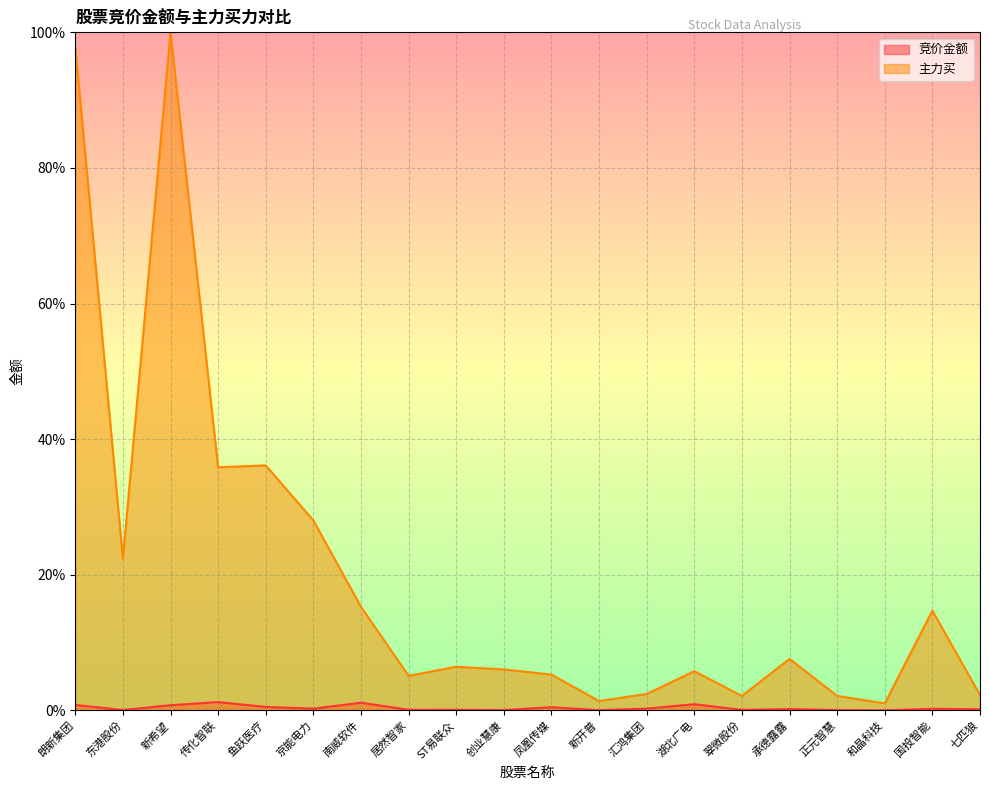

Rank the categories by 主力买 value from highest to lowest.

新希望, 朗新集团, 鱼跃医疗, 传化智联, 京能电力, 东港股份, 南威软件, 国投智能, 承德露露, ST易联众, 创业慧康, 湖北广电, 凤凰传媒, 居然智家, 汇鸿集团, 七匹狼, 正元智慧, 翠微股份, 新开普, 和晶科技